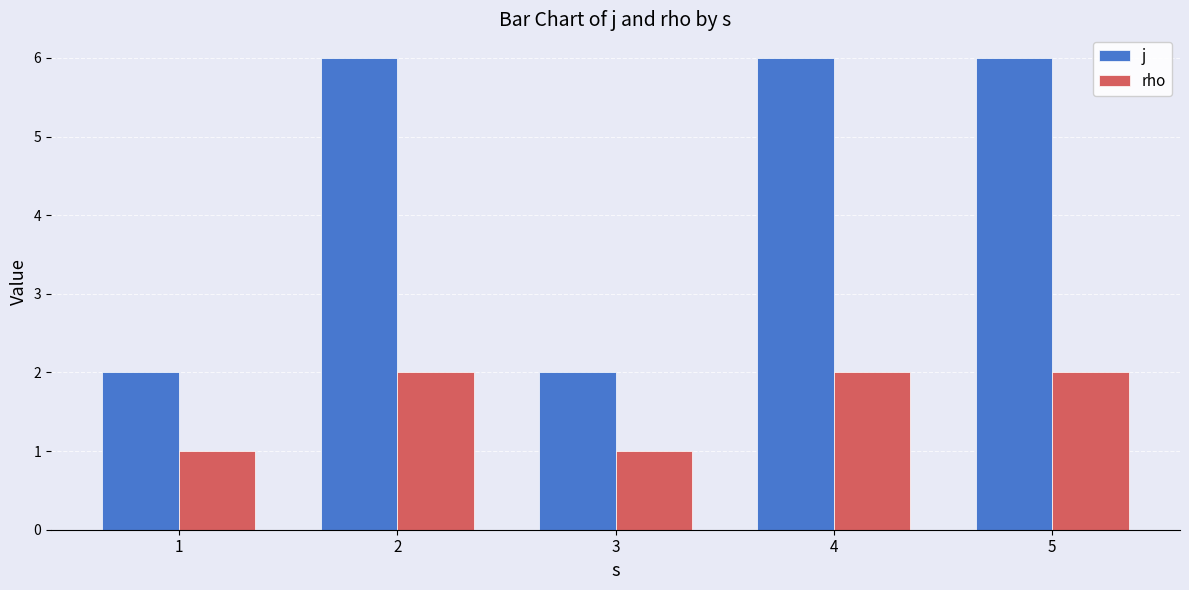

What are all the series names shown in the legend?

j, rho